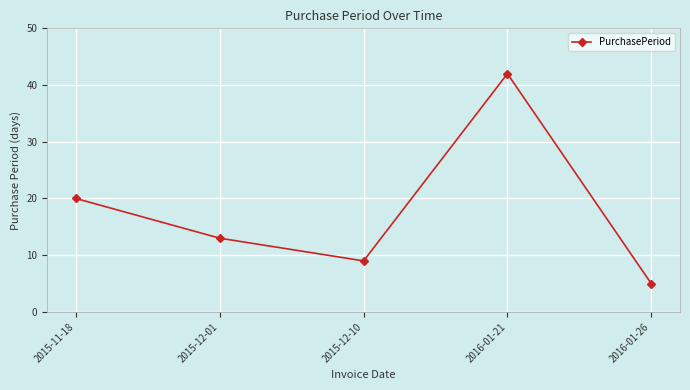

Which category has the lowest value across all series?

2016-01-26